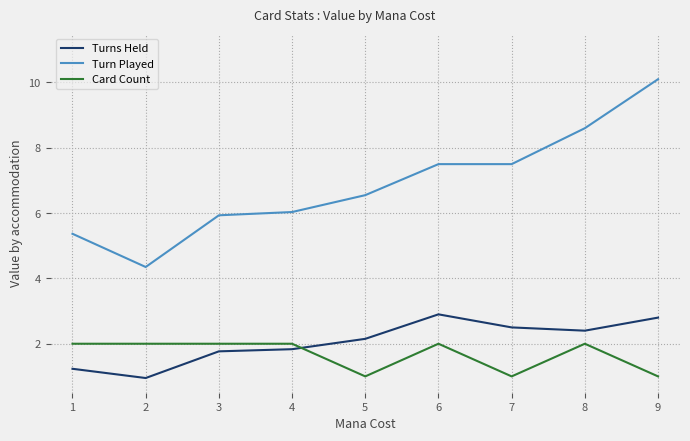

How many times do Turns Held and Card Count cross each other?

1